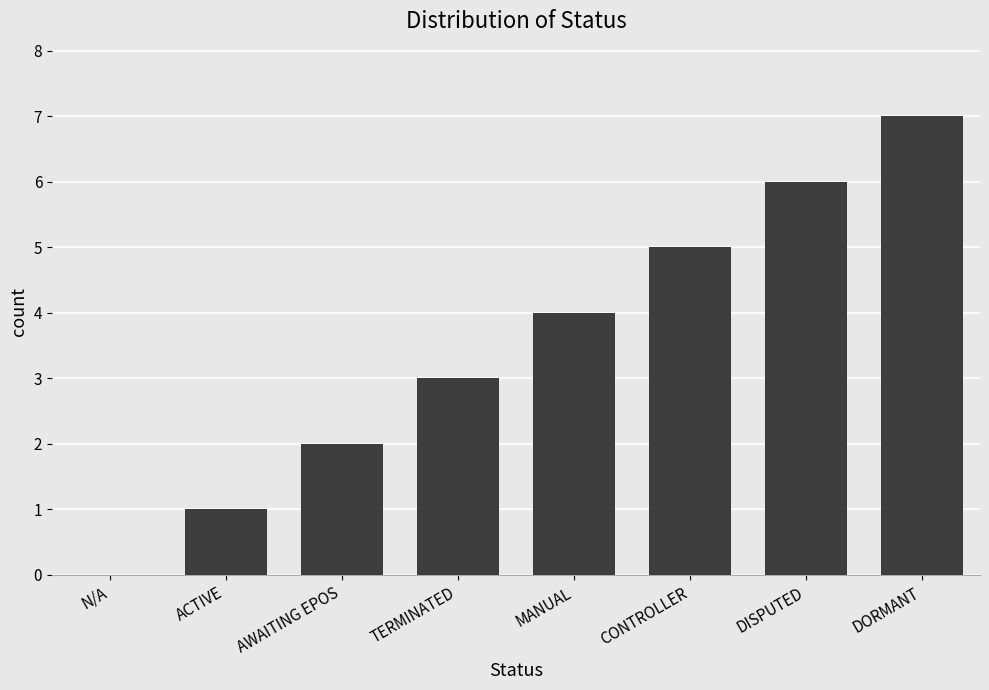

Reading left to right, what are all the values shown in this chart?

0	1	2	3	4	5	6	7